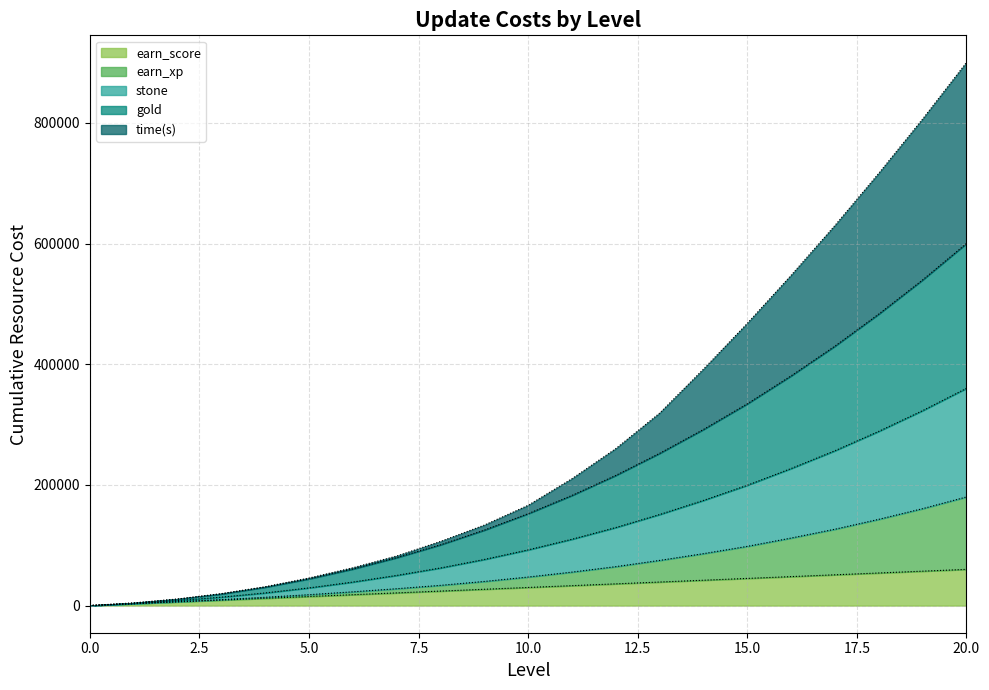

What is the highest value of the earn_score series?

60000.0